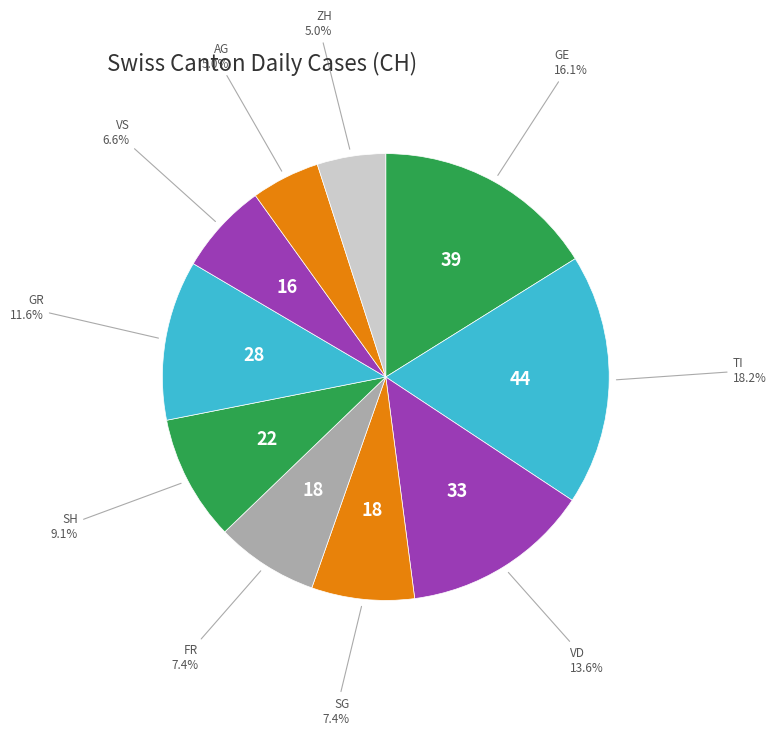

How many segments does this pie chart have?

10